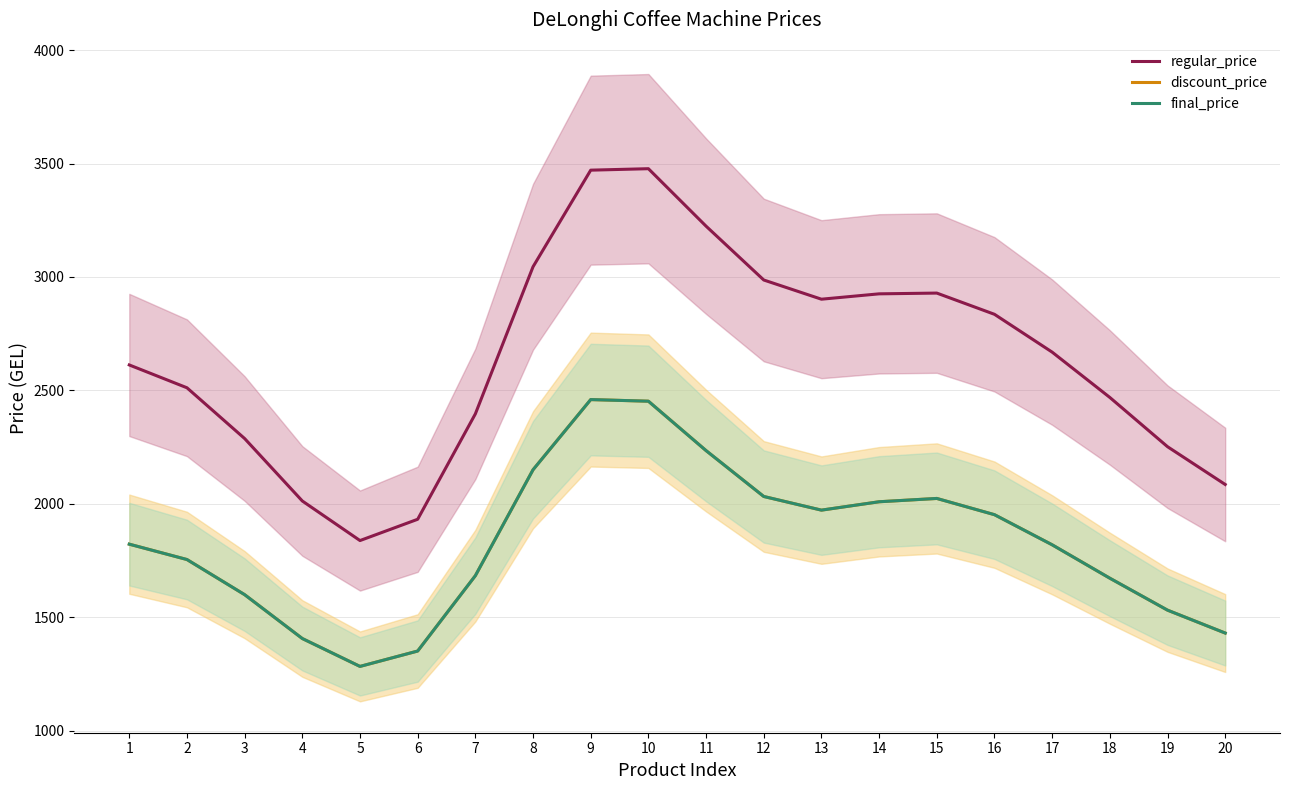

What is the difference between the maximum and minimum values in the final_price series?

1176.1